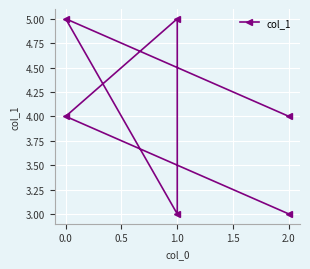

Is it true that the value at 1.0 is 5?

True